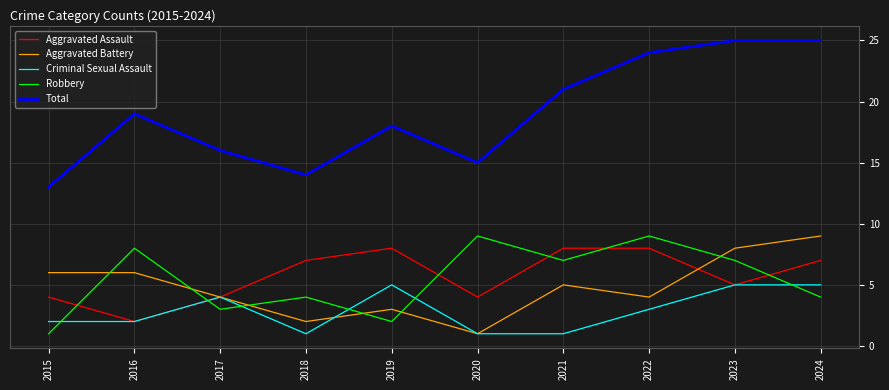

What is the maximum value for Criminal Sexual Assault?

5